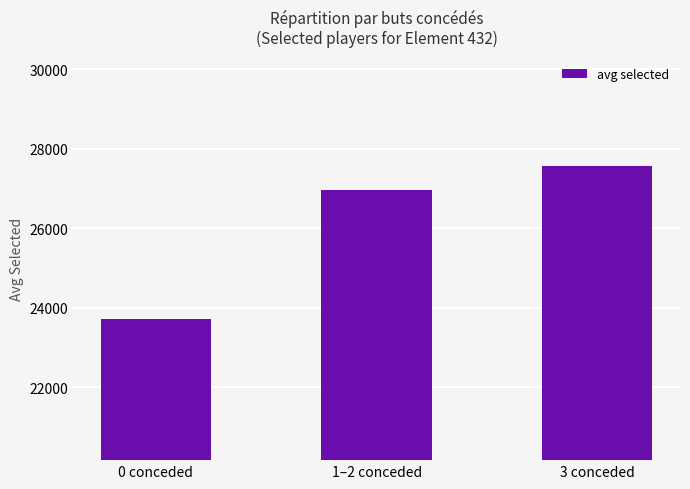

List the labels in order of value, largest first.

3 conceded, 1–2 conceded, 0 conceded